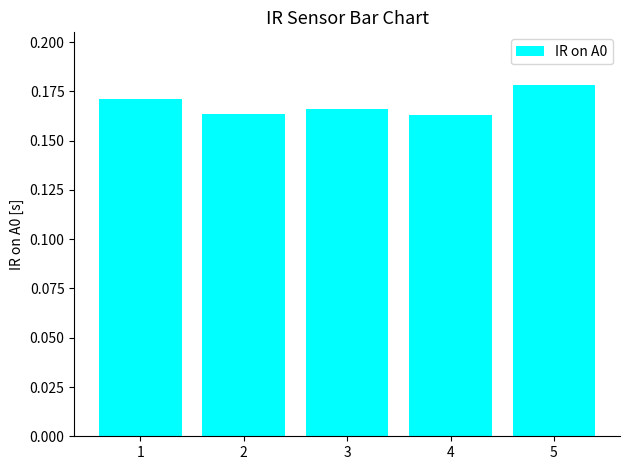

Which label corresponds to the largest value in the chart?

5